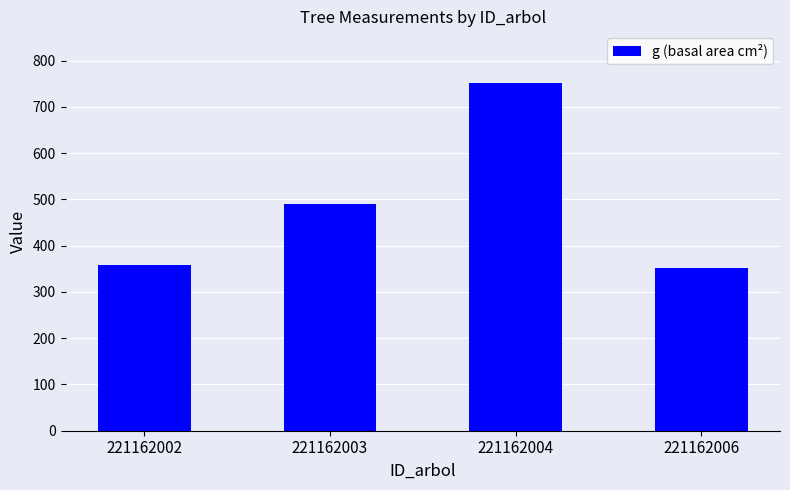

Reading left to right, transcribe all the data shown in this chart.

221162002=358.5	221162003=489.6	221162004=751.0	221162006=352.1